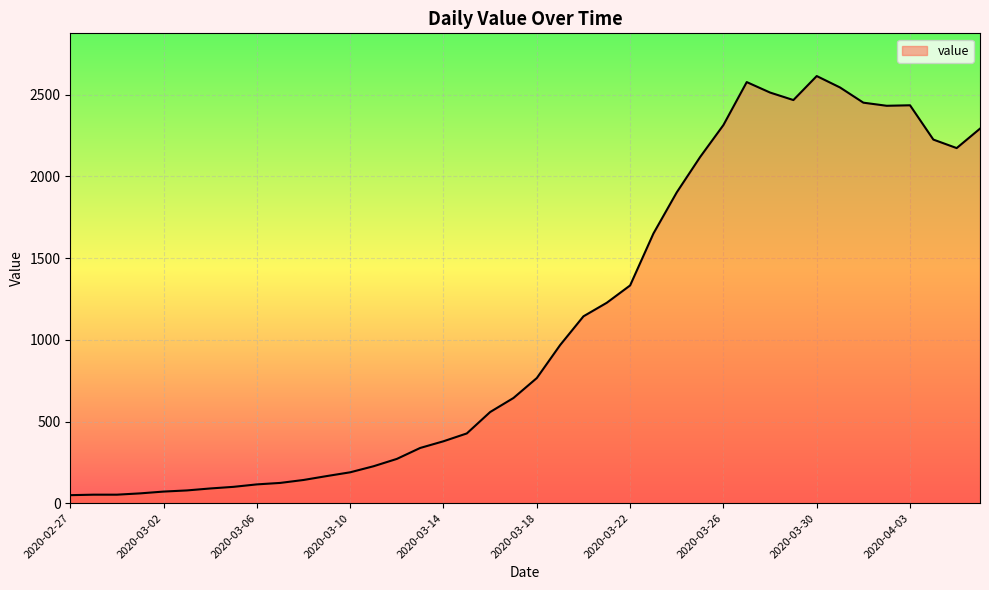

What is the average value?

1107